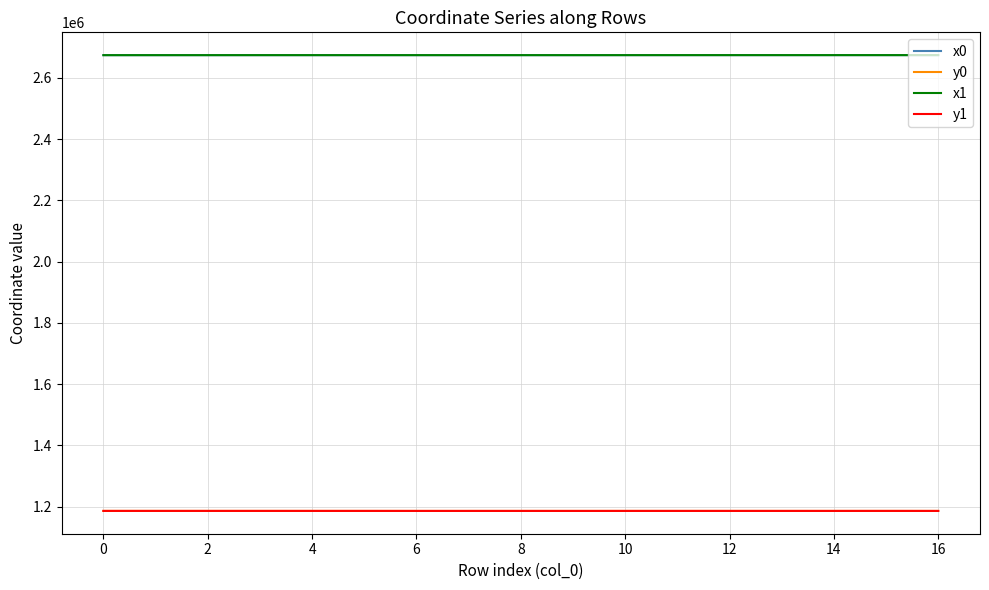

True or false: x0 and y1 cross at least once.

False